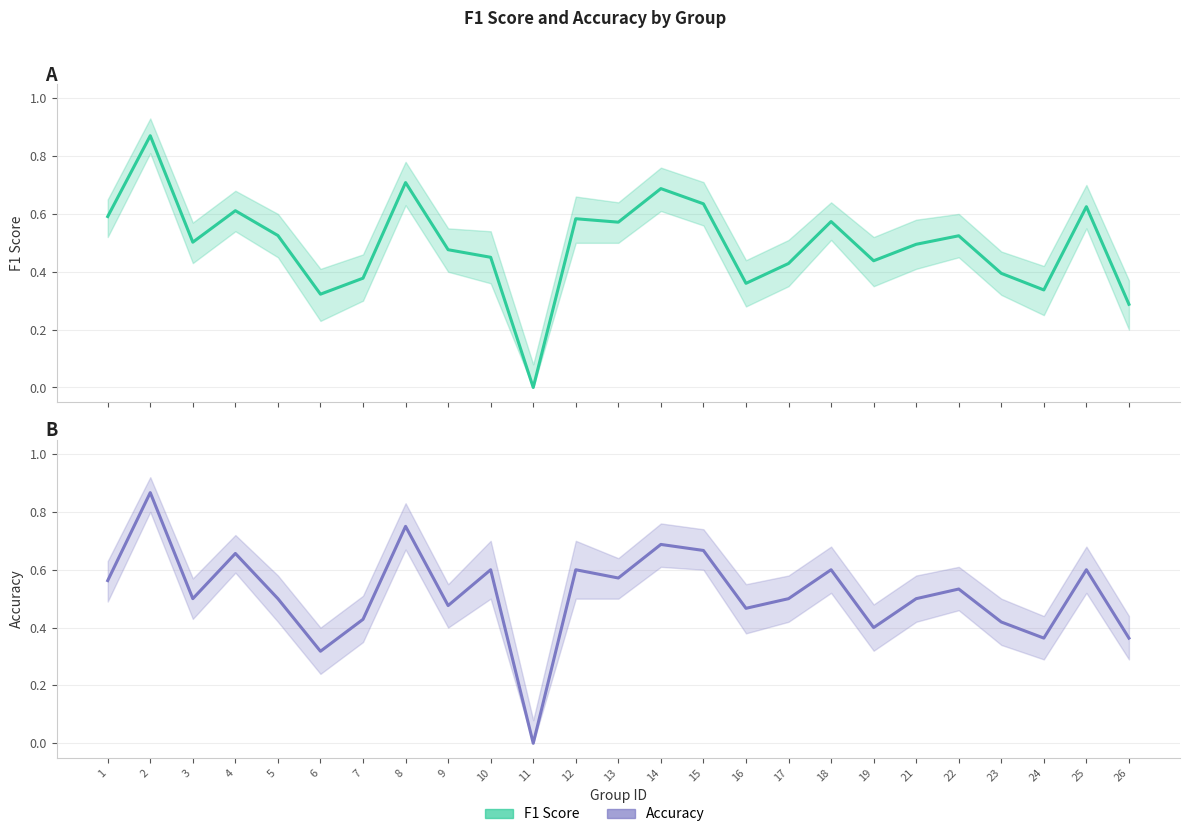

What is the difference between the Accuracy values at 14 and 6?

0.4